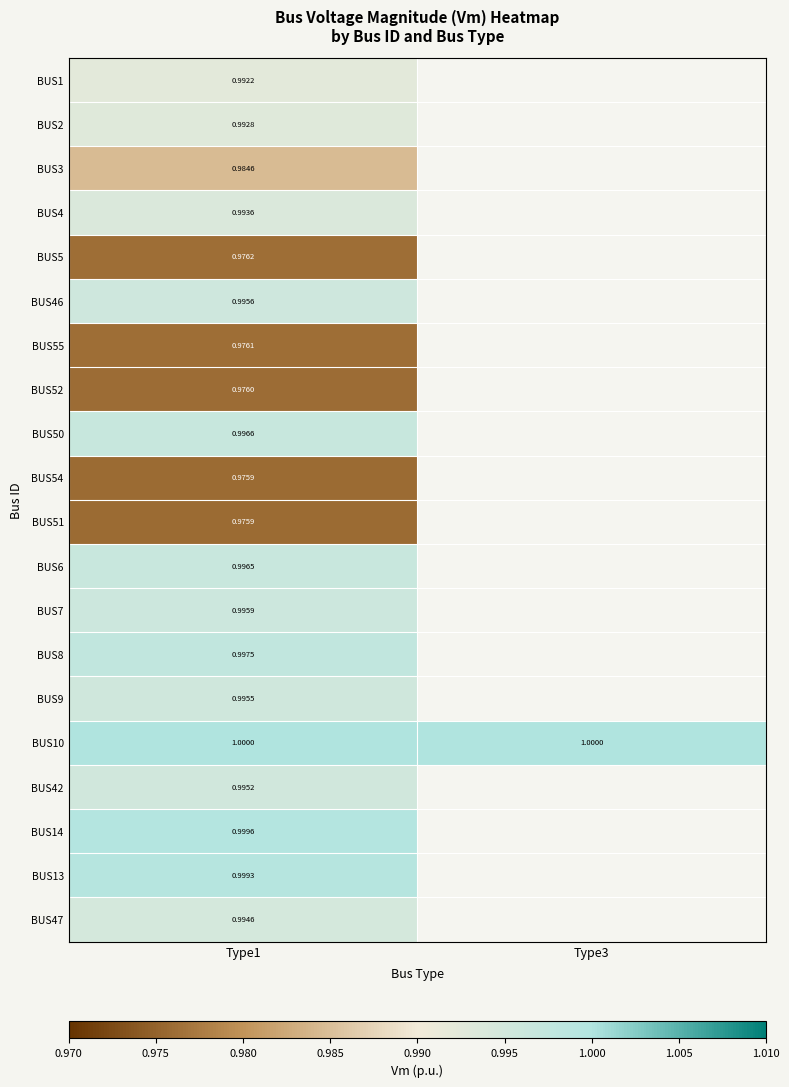

Is the value of BUS52 at Type1 greater than the value of BUS54 at Type1?

Yes